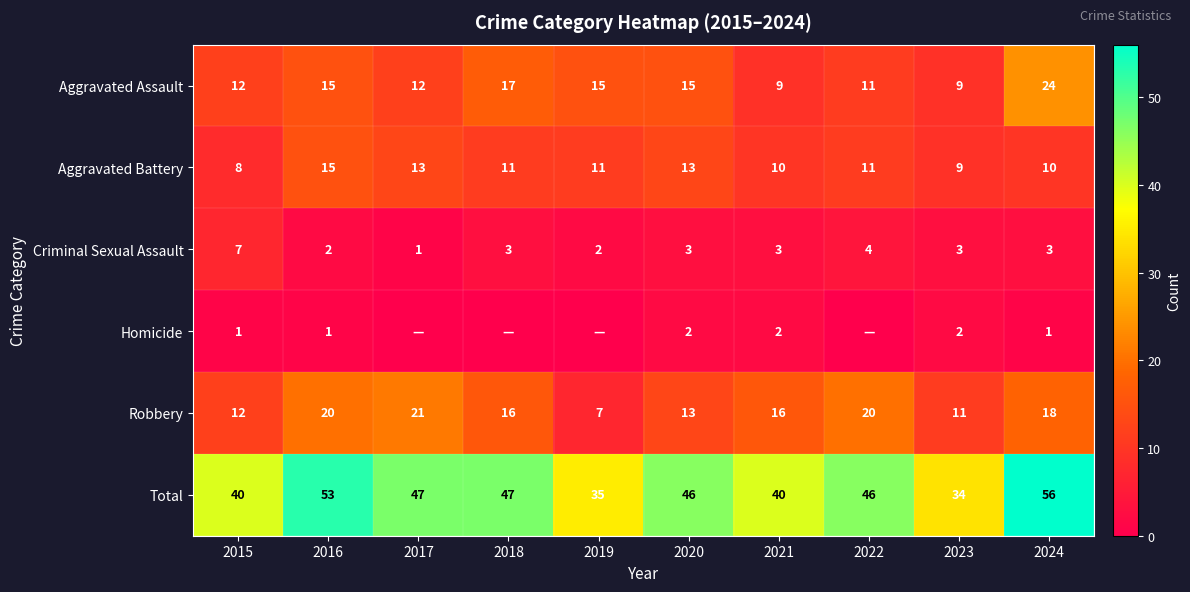

What is the lowest value of the Aggravated Battery series?

8